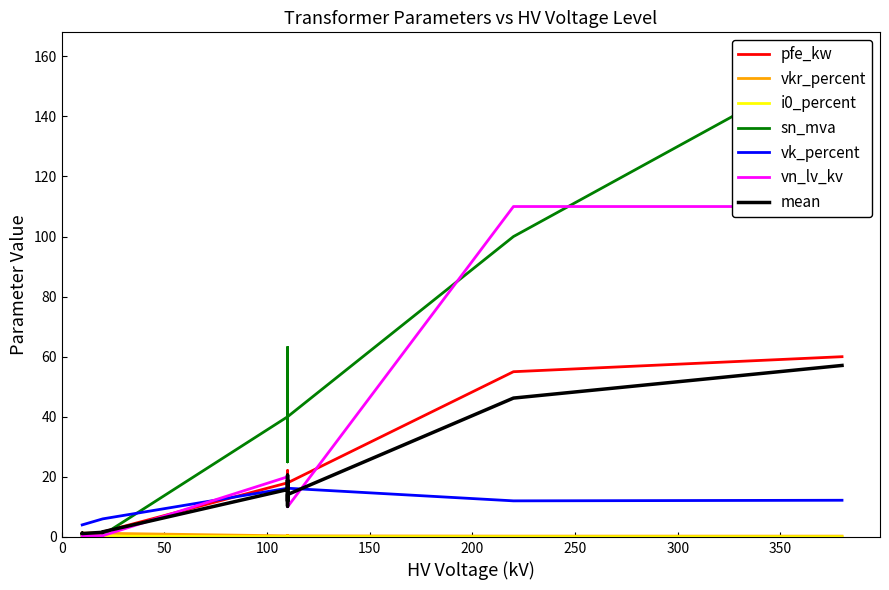

Rank the series at 160 MVA 380/110 kV from highest to lowest value.

sn_mva, vn_lv_kv, pfe_kw, vk_percent, vkr_percent, i0_percent